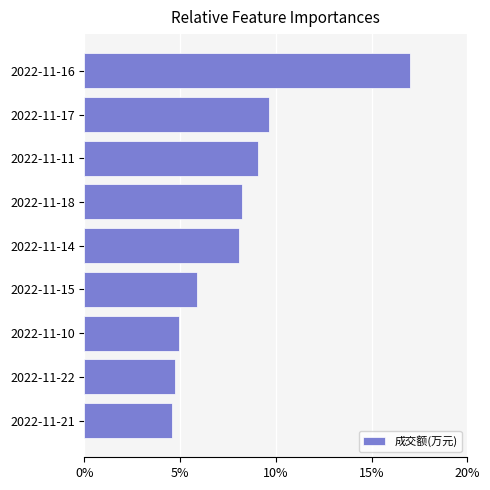

What is the average value?

8.0